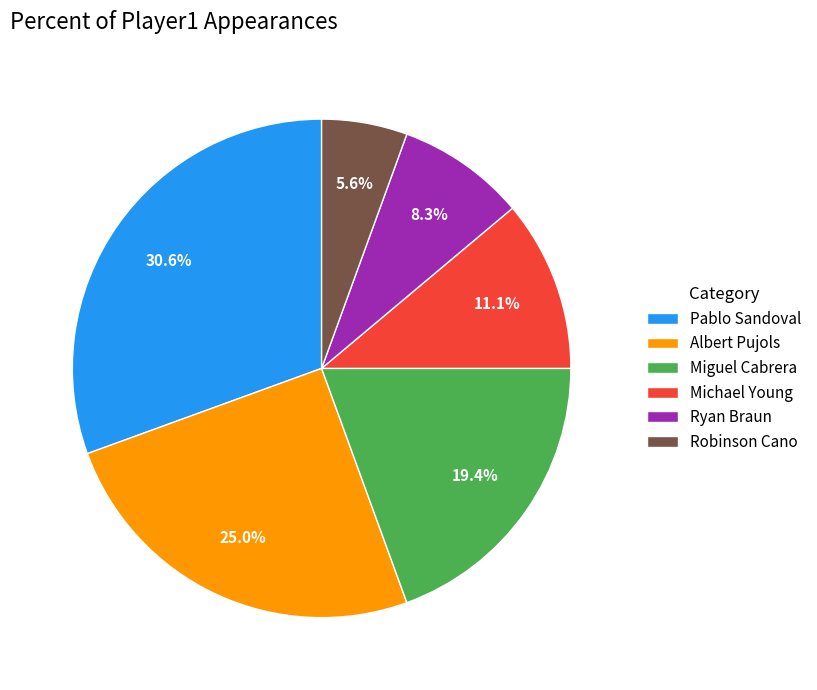

Is it true that Michael Young is 1% of the pie?

False